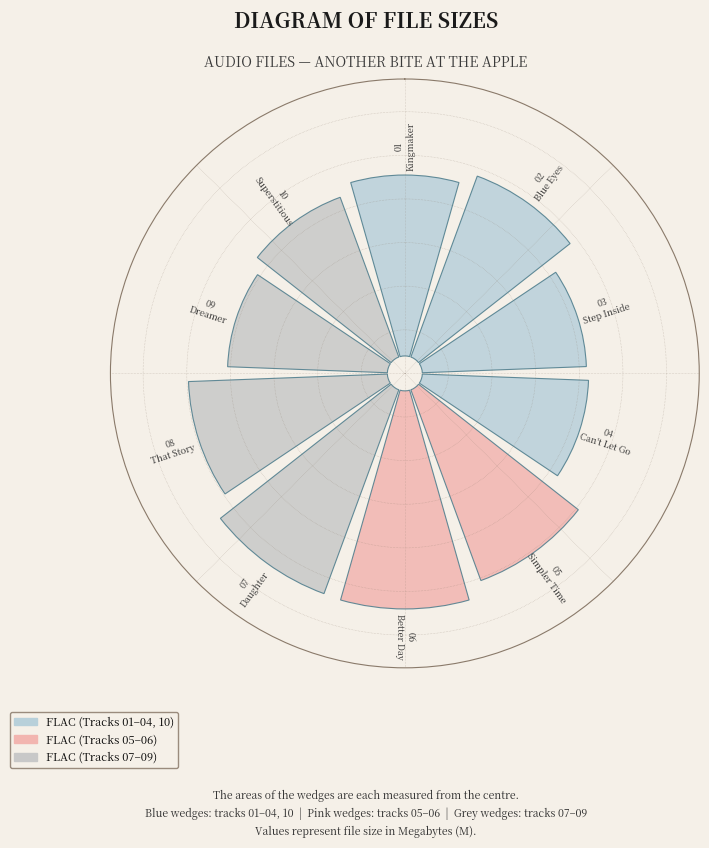

To the nearest percent, what is the difference between the largest and smallest slice percentages?

3%